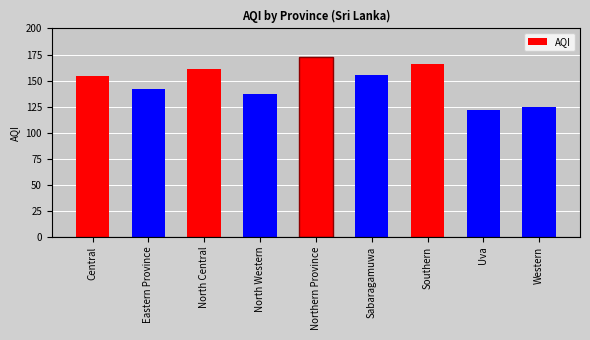

Read the value at North Central.

161